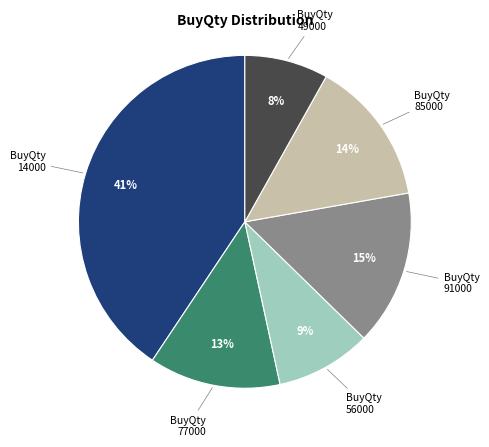

To the nearest percent, what is the difference between the largest and smallest slice percentages?

33%